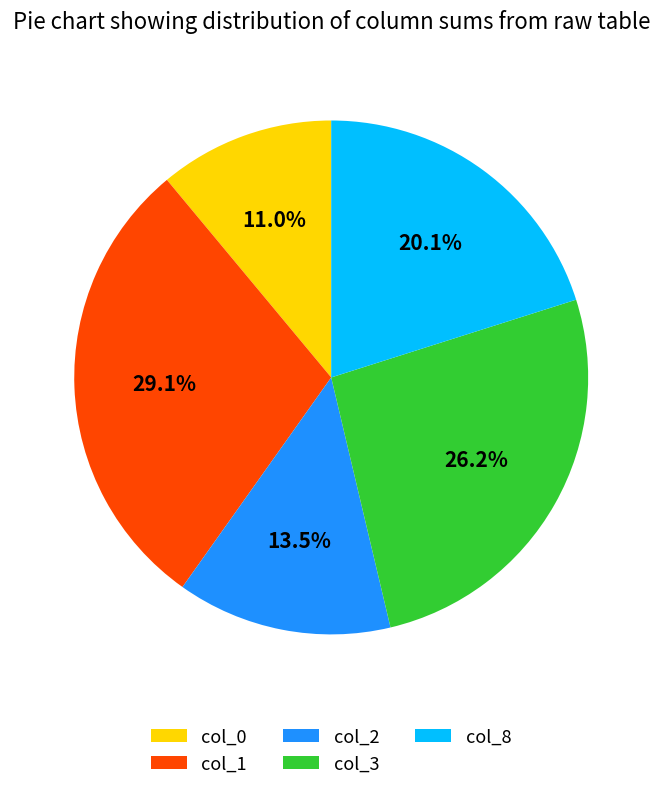

What percentage is NOT represented by col_2?

86.5%